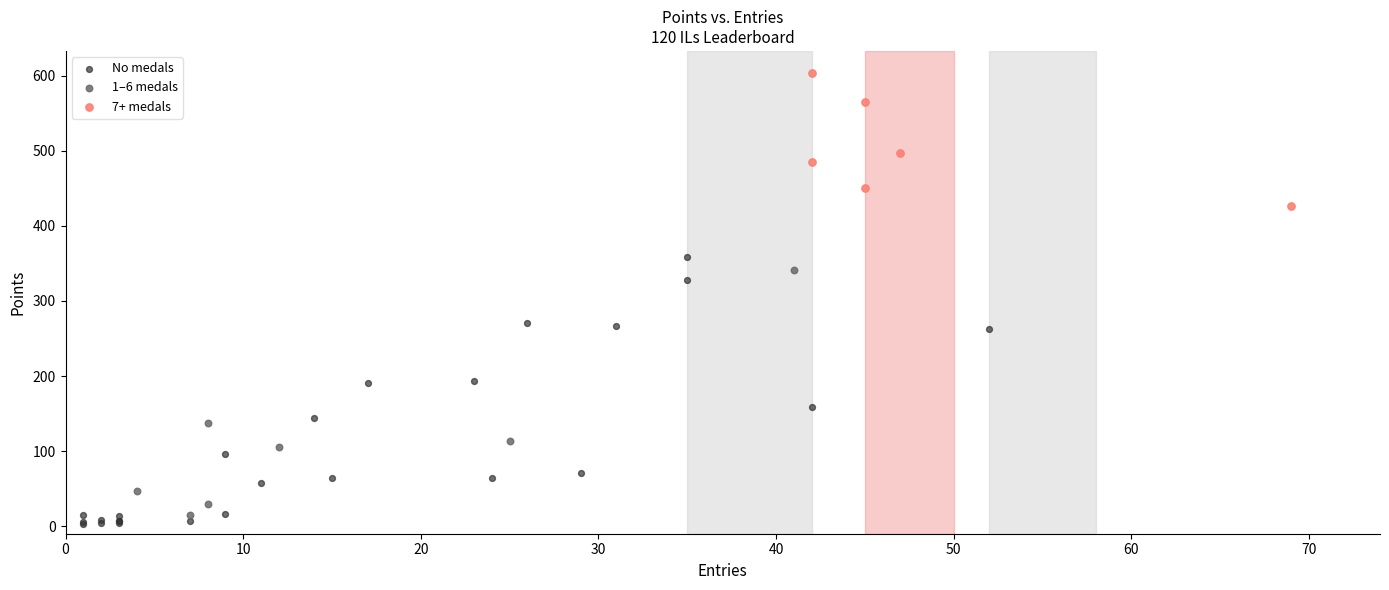

Which series reaches the maximum Y coordinate?

7+ medals